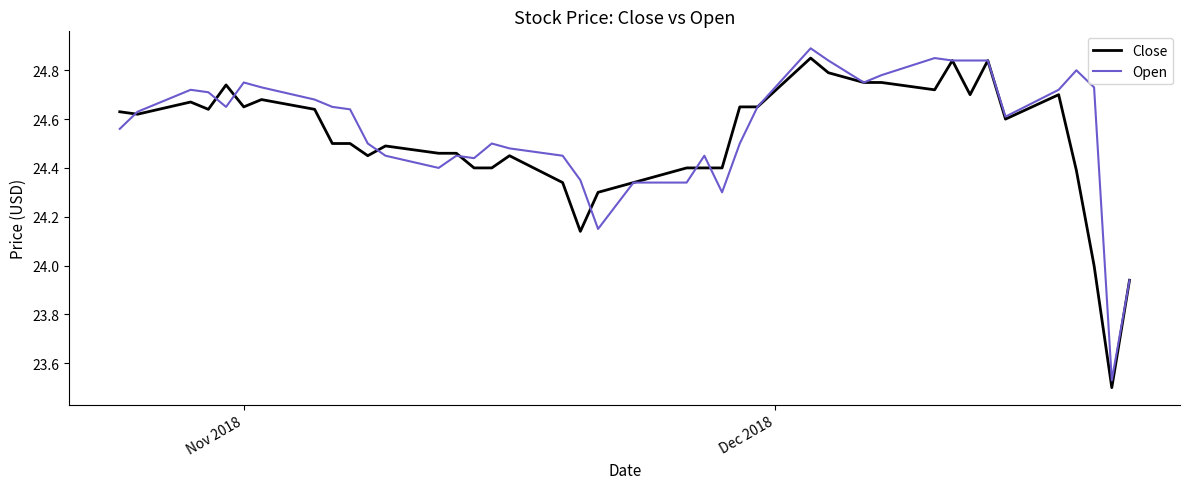

What are all the series names shown in the legend?

Close, Open